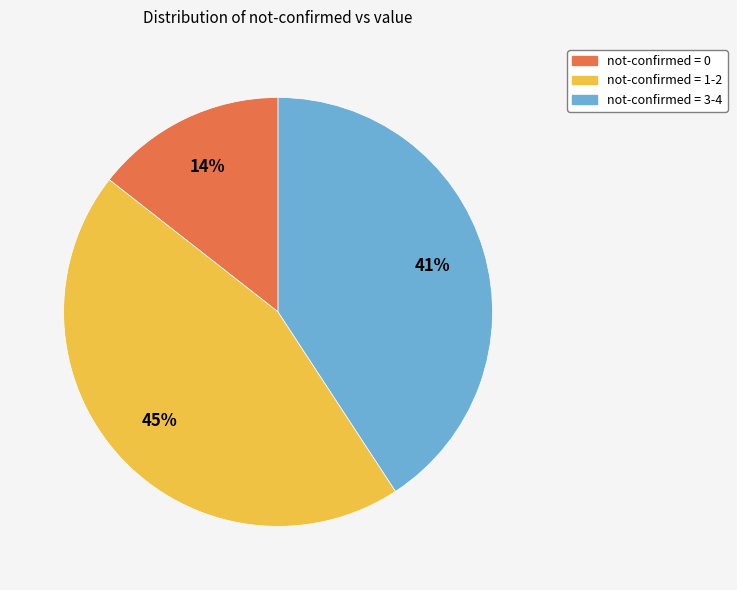

Does not-confirmed = 1-2 represent more than half of the total?

No